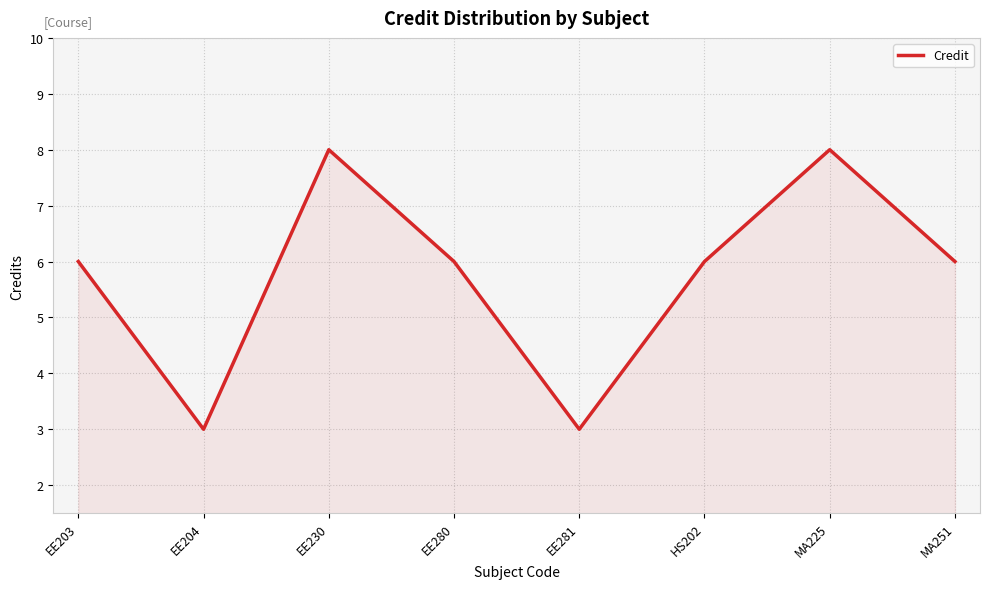

What is the change in value from EE204 to HS202?

+3